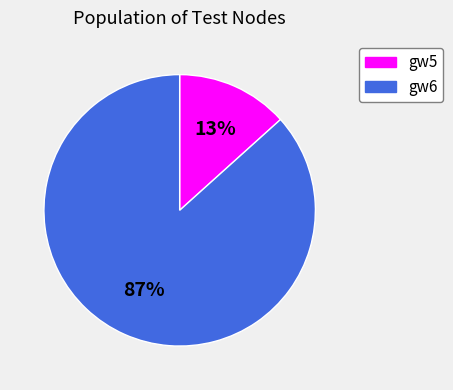

How many segments does this pie chart have?

2